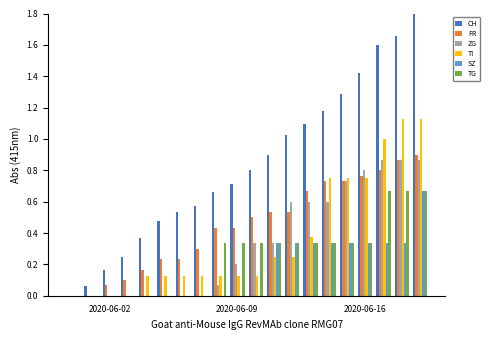

What is the maximum value shown in the chart?

1.8